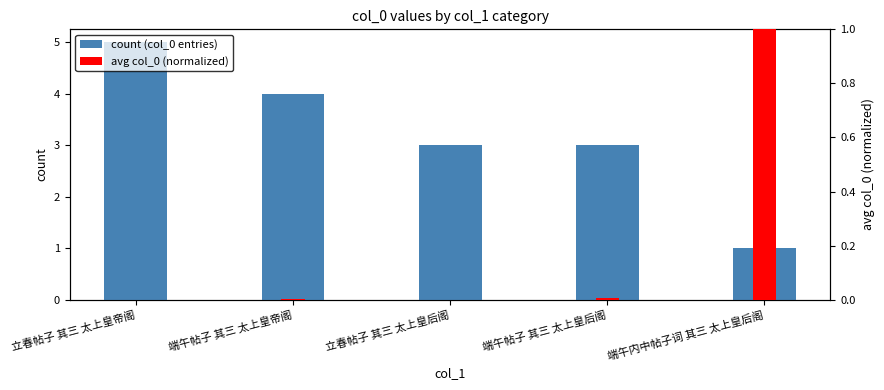

At how many categories does at least one series exceed 0?

5